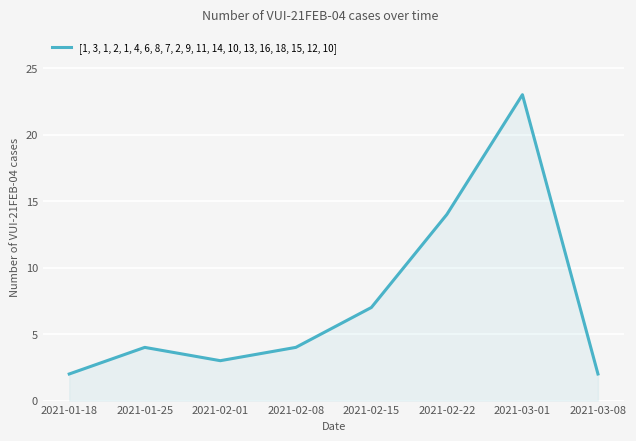

What position from the right is 2021-01-25?

7